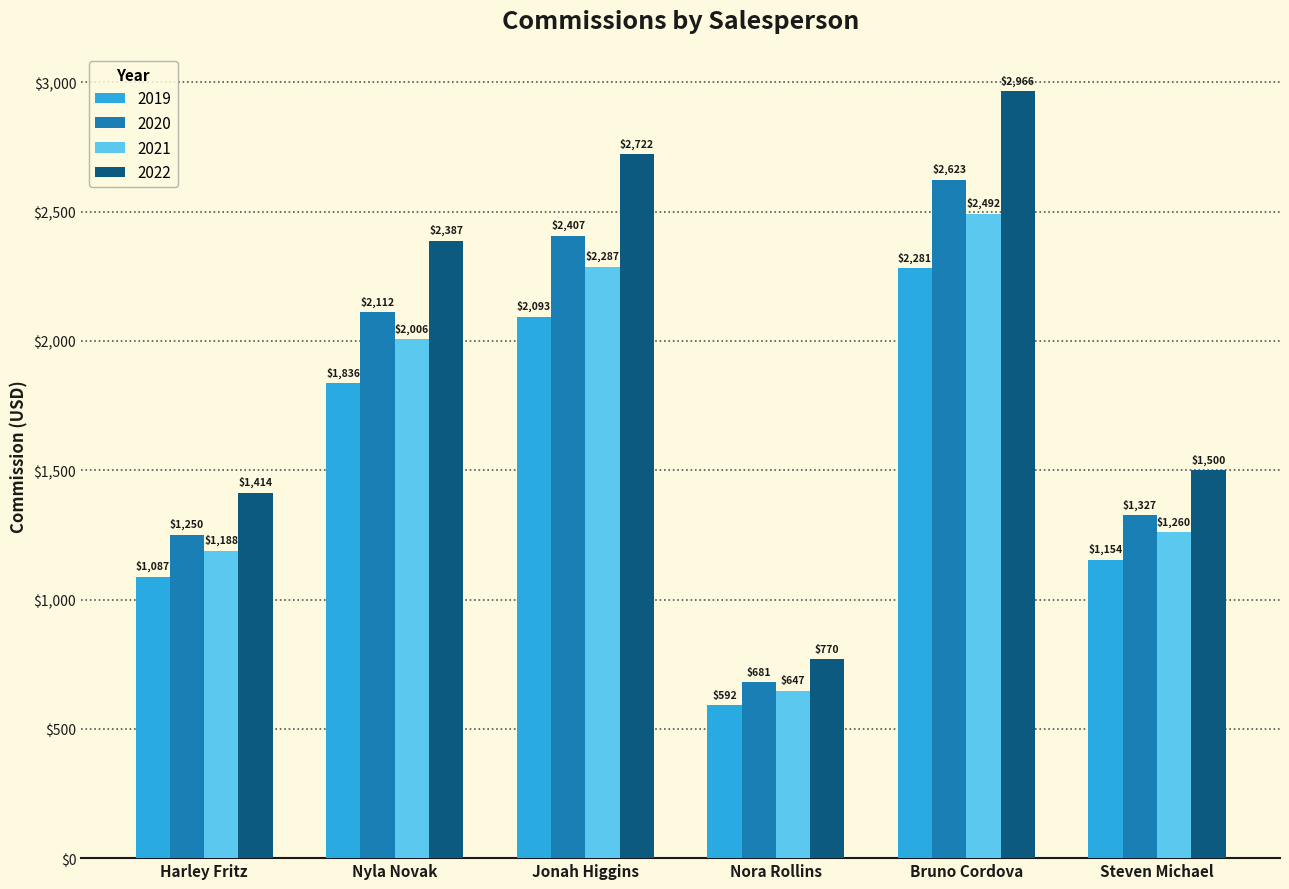

What is the average value of the 2022 series?

1959.6